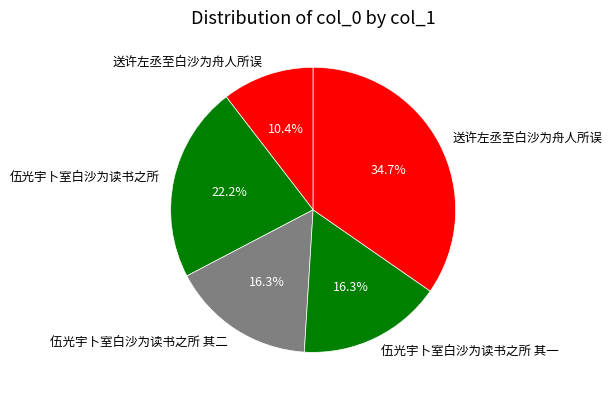

How many slices are in this pie chart?

5